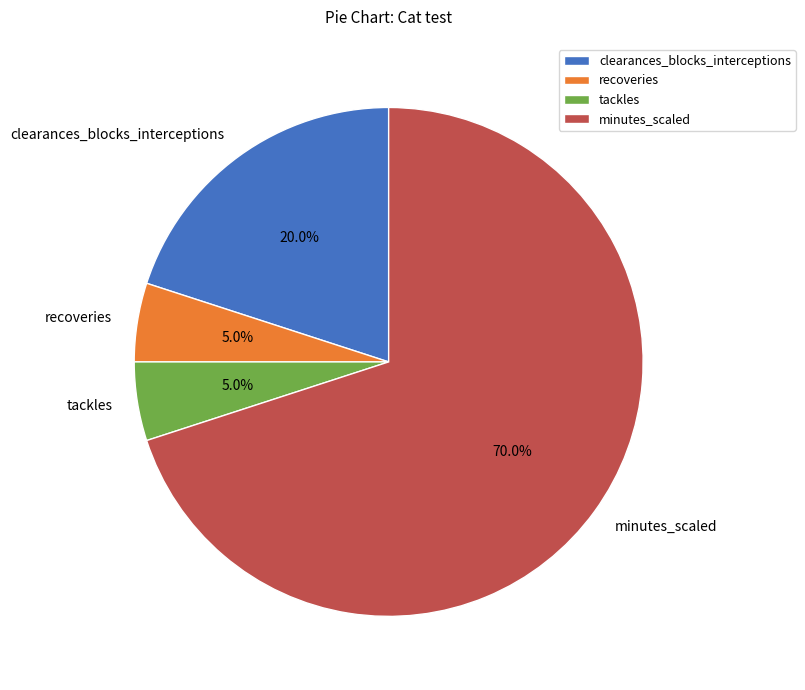

Approximately how many times larger is the value at recoveries compared to tackles?

1.0